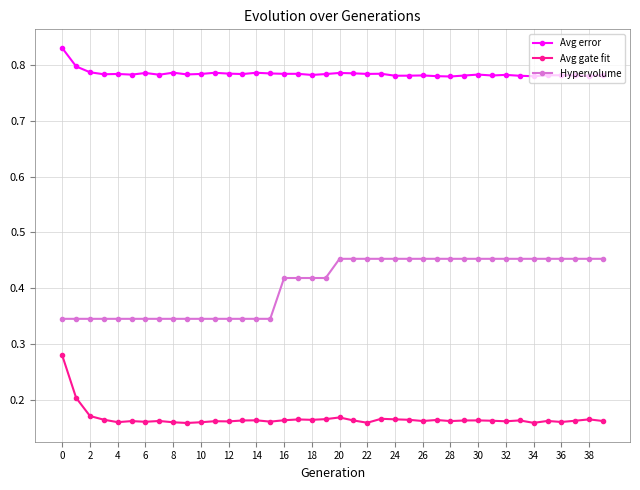

What is the sum of all Avg error values?

31.4